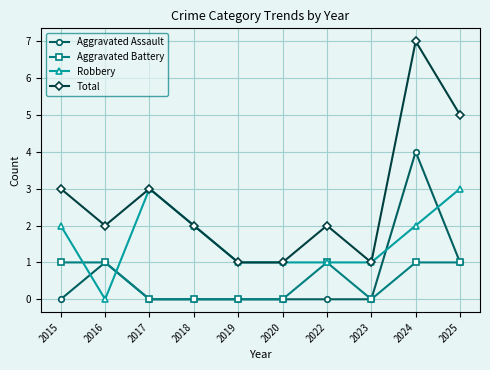

At which category is the sum across all series the highest?

2024